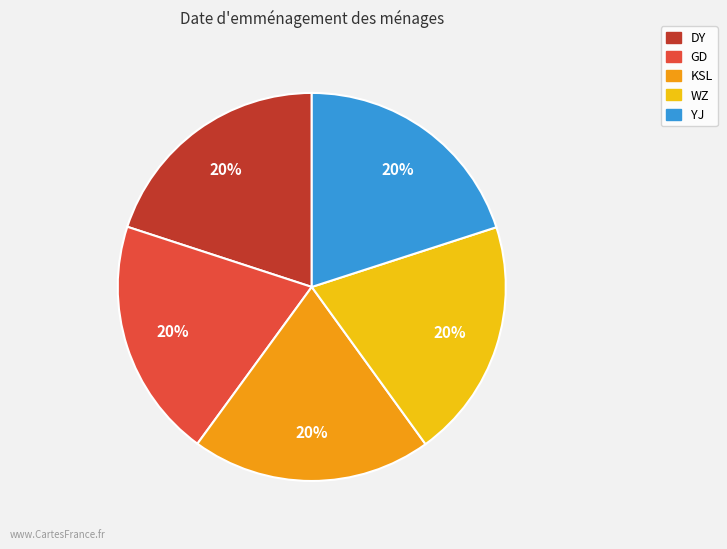

The YJ slice represents 20% of the pie. True or false?

True